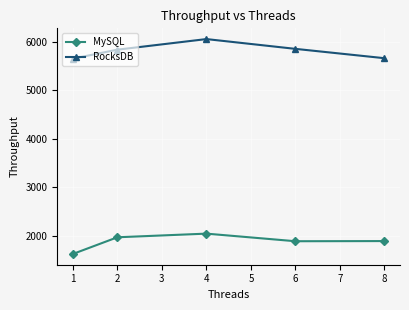

True or false: RocksDB and MySQL cross at least once.

False